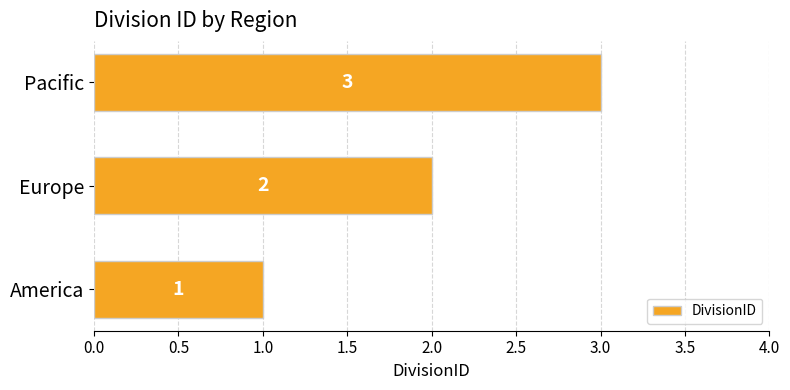

What is the greatest value displayed?

3